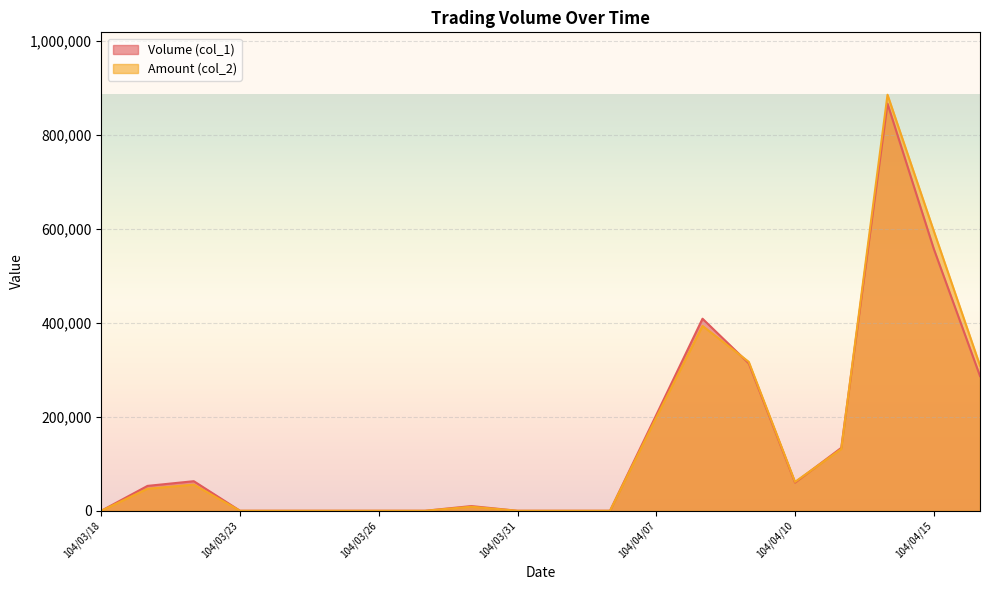

Which series has the widest spread of values?

Amount (col_2)